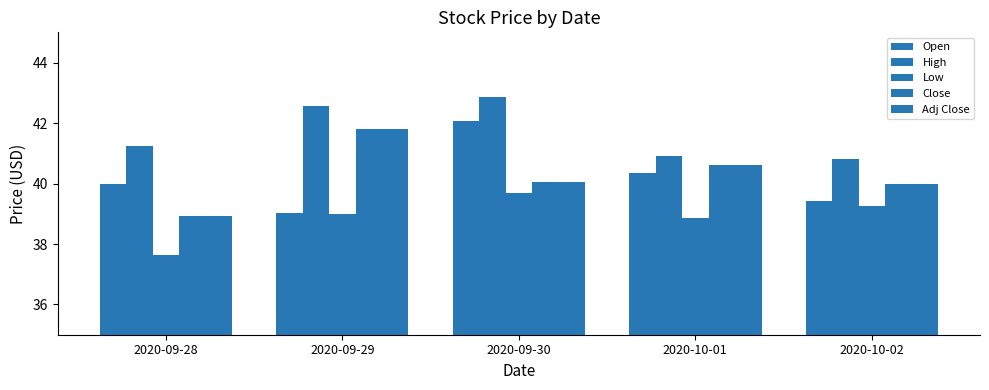

Are the bars horizontal?

No